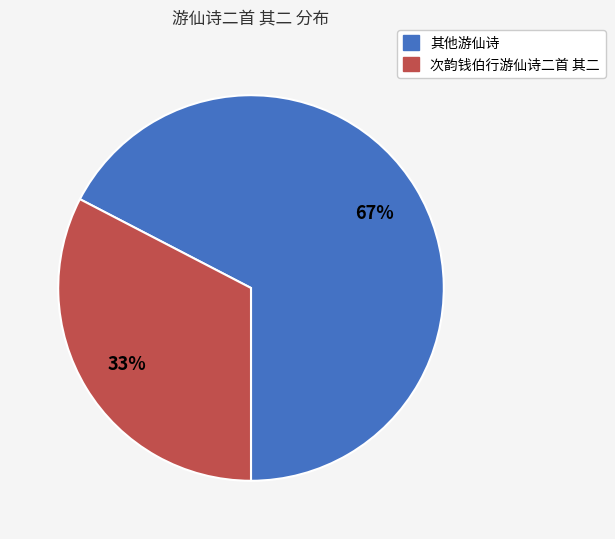

Does any single category account for the majority?

Yes